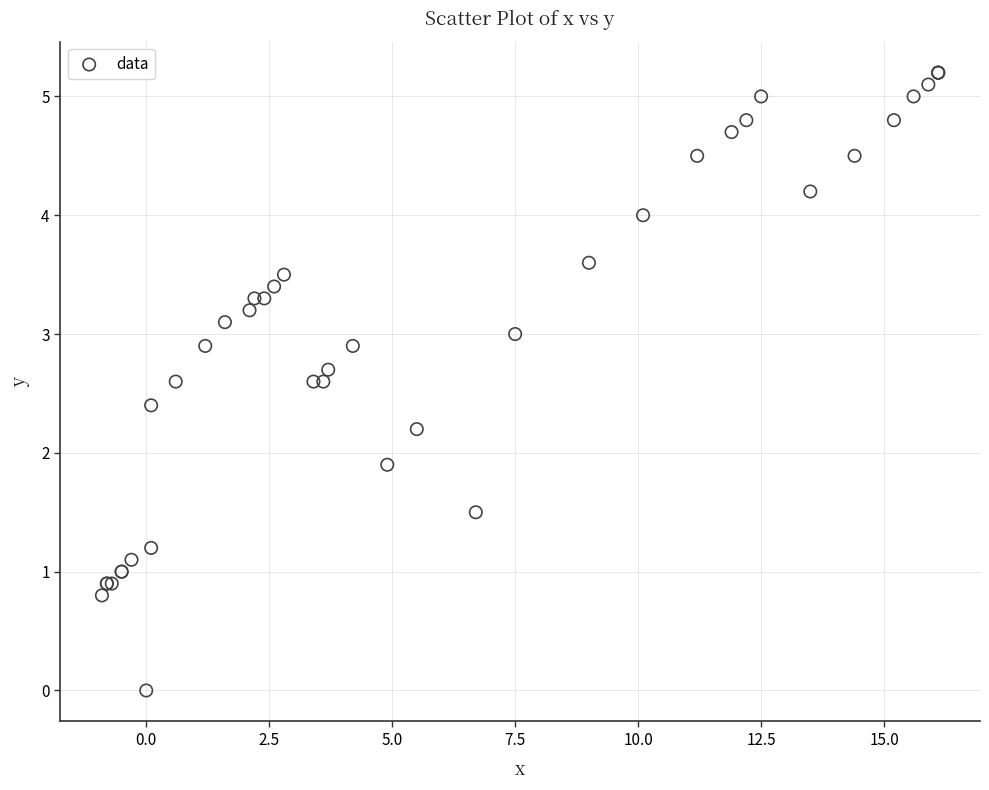

What Y value in the scatter plot is closest to 2?

1.9